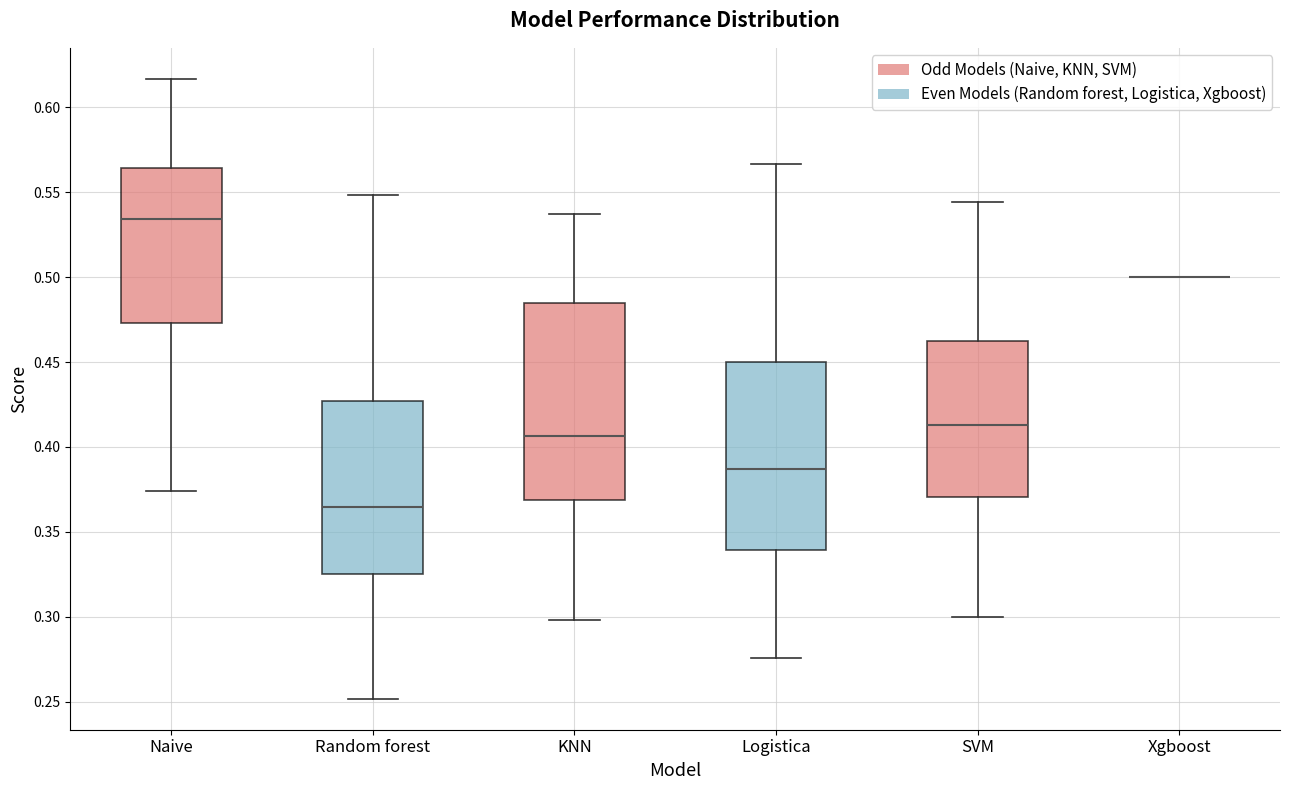

Which box is the tallest, from its lower edge to its upper edge?

KNN